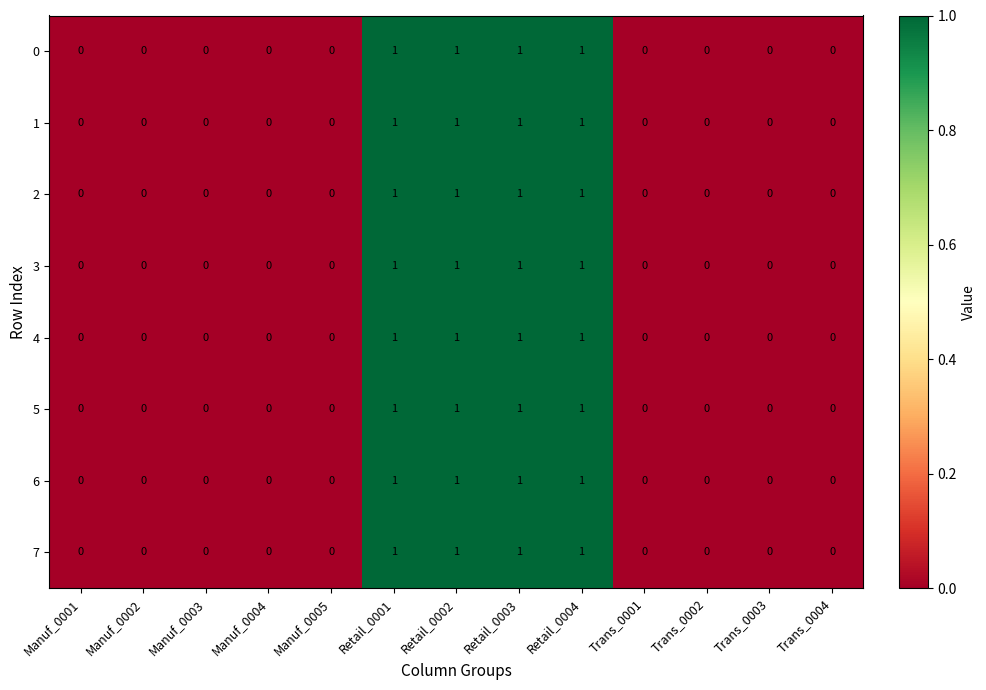

The value of 5 at Retail_0004 is 1. True or false?

True